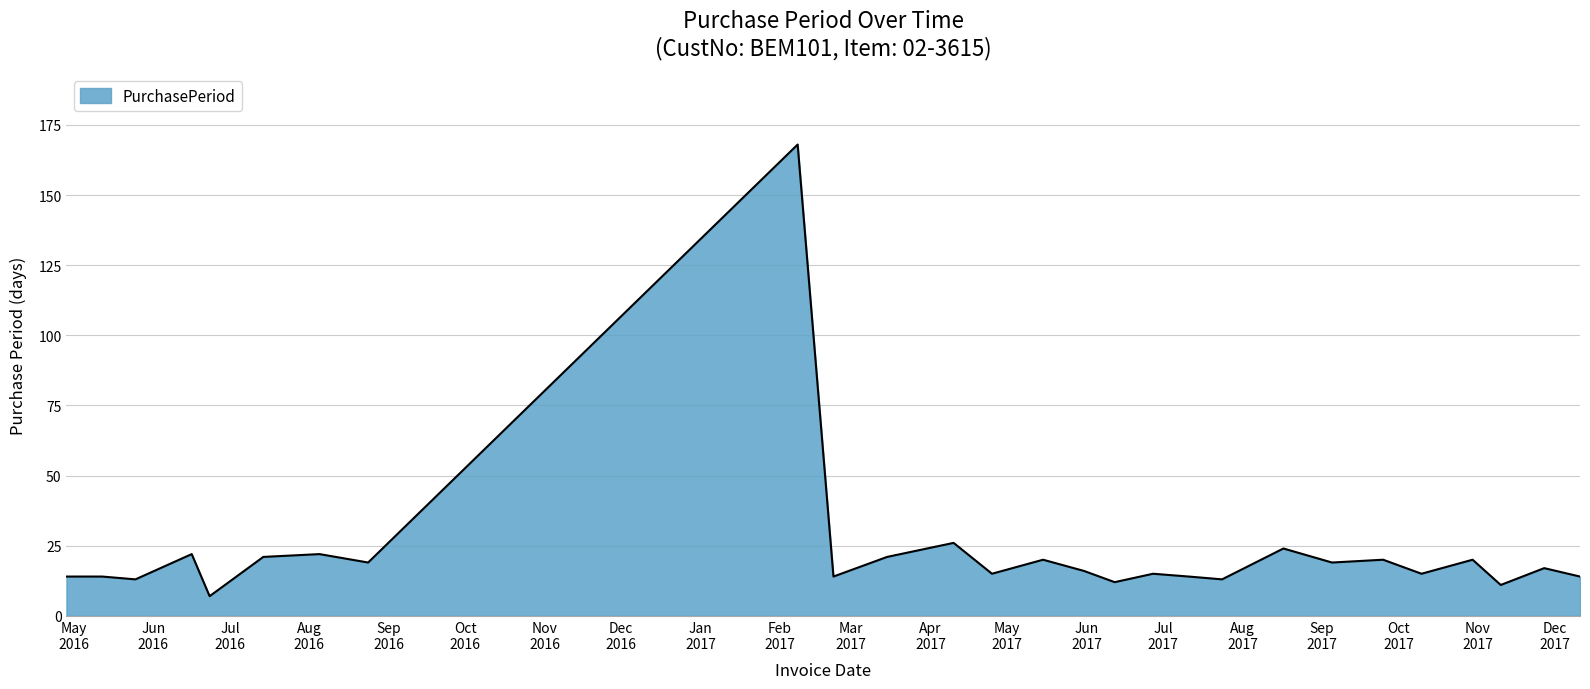

What is the smallest value displayed?

7